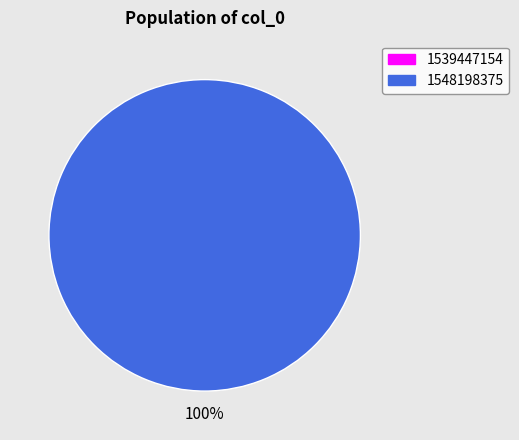

What is the smallest slice in the pie chart?

1539447154